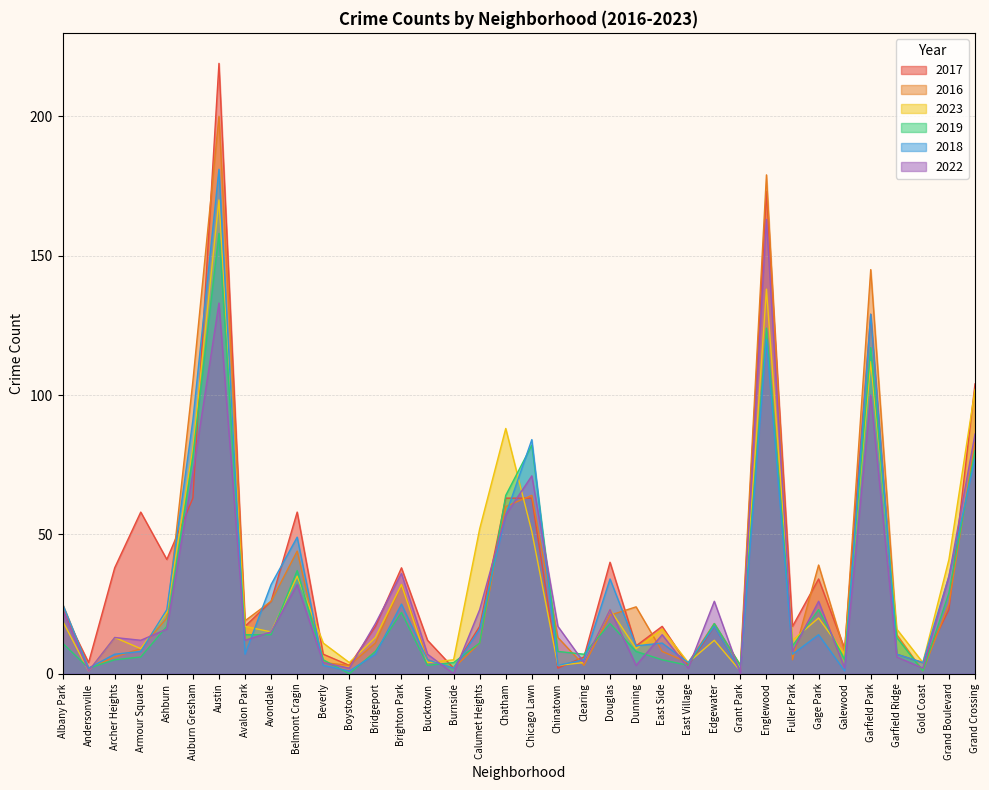

What are all the series names shown in the legend?

2017, 2016, 2023, 2019, 2018, 2022